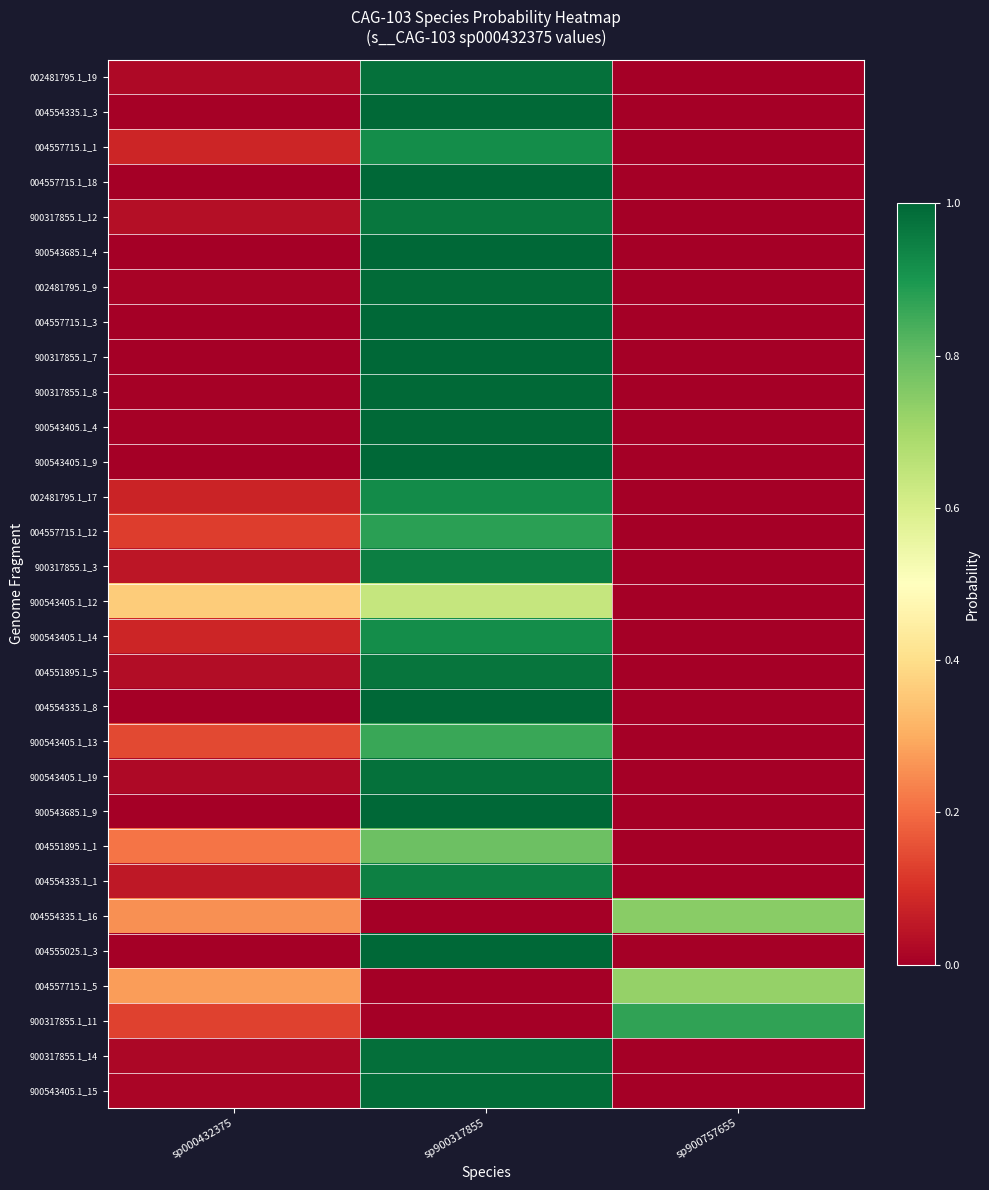

How many series are shown in this chart?

30